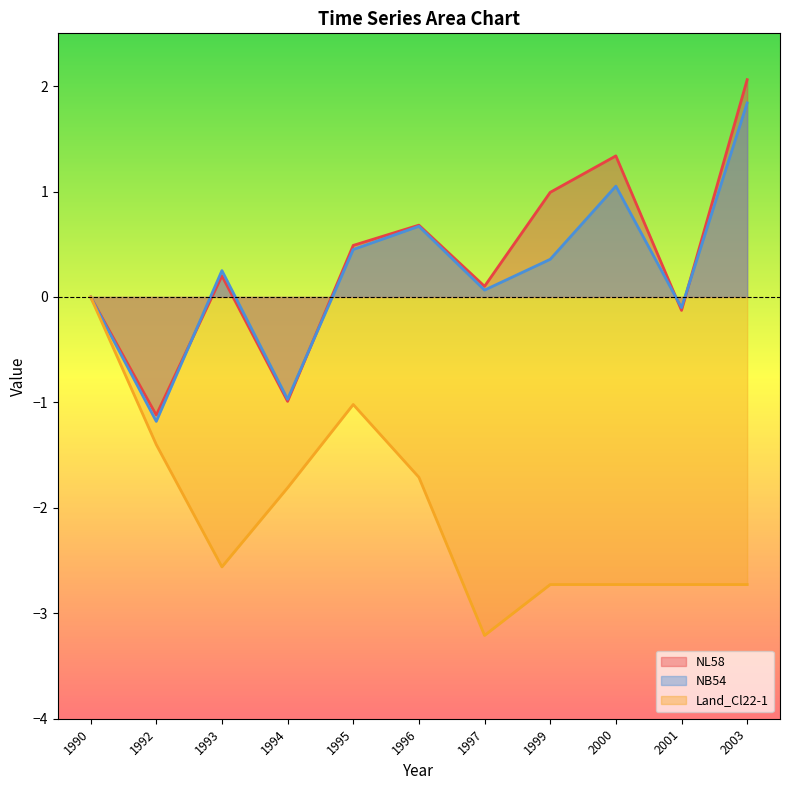

What is the lowest value of the NL58 series?

-1.1